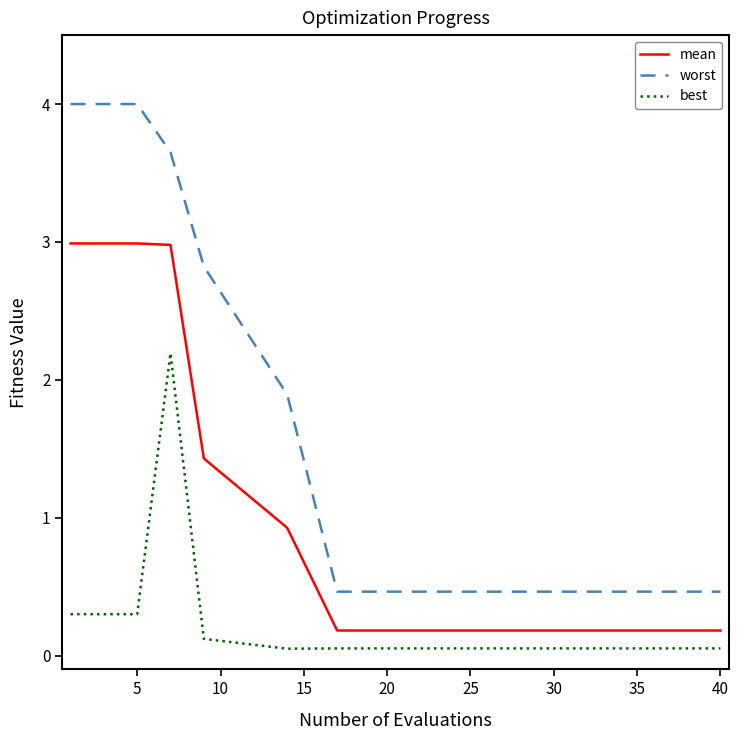

Which series has the largest total across all categories?

worst